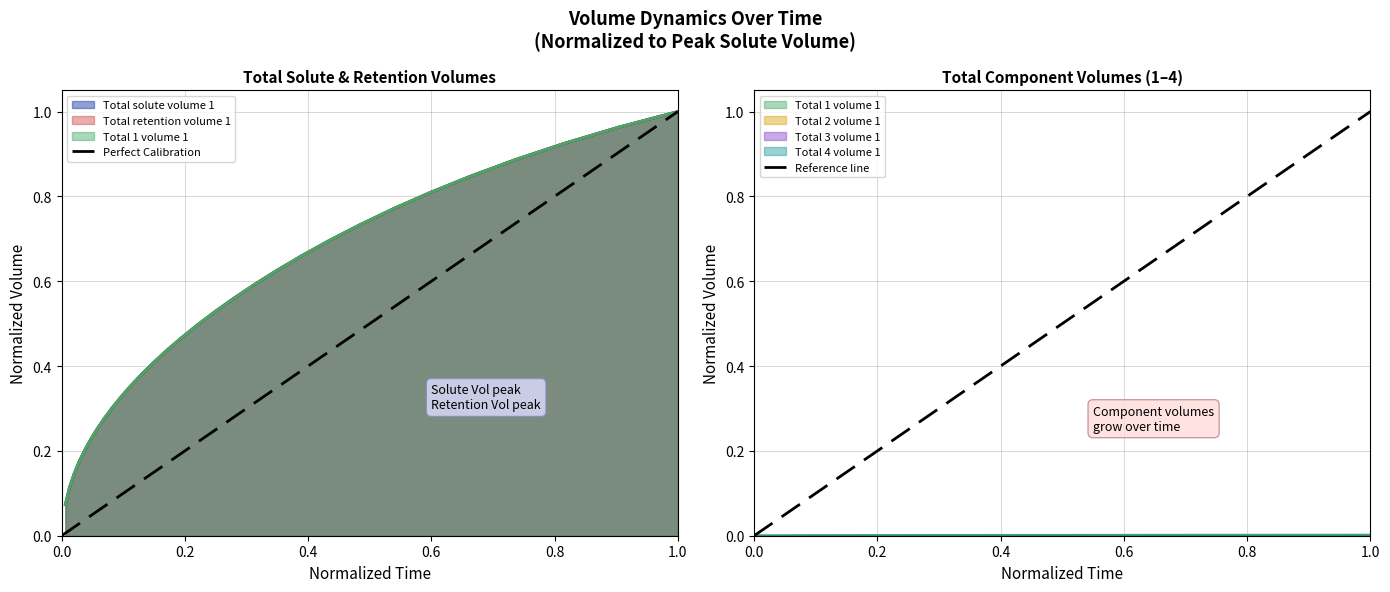

Is the value of Perfect Calibration at 1.0 greater than the value of Reference line at 1.0?

No